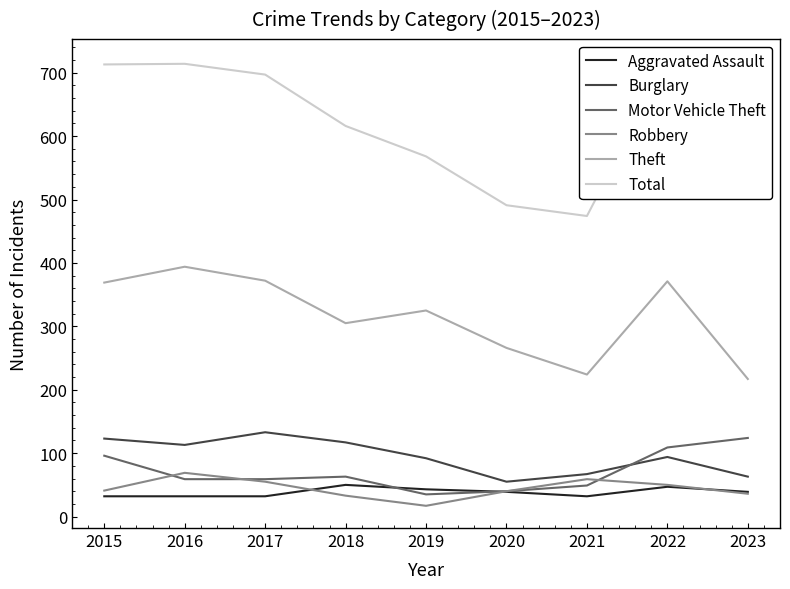

Is it true that Theft equals 371 at 2022?

True